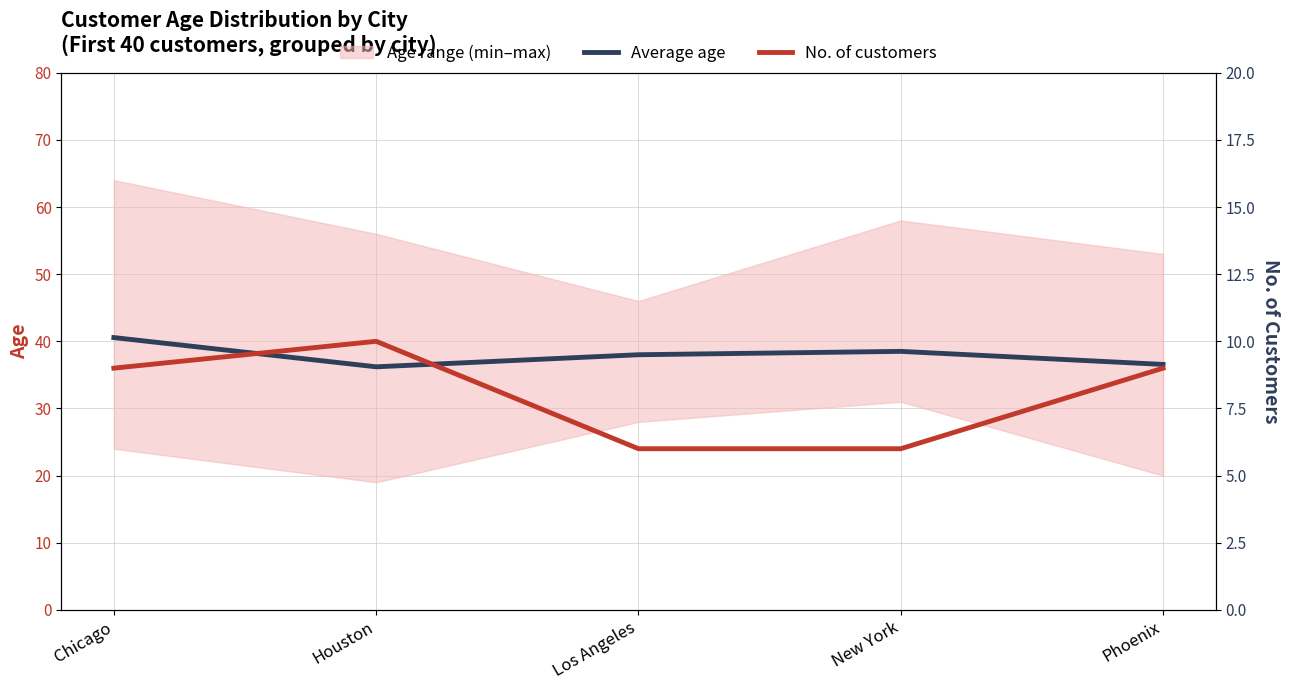

What is the minimum value shown in the chart?

6.0